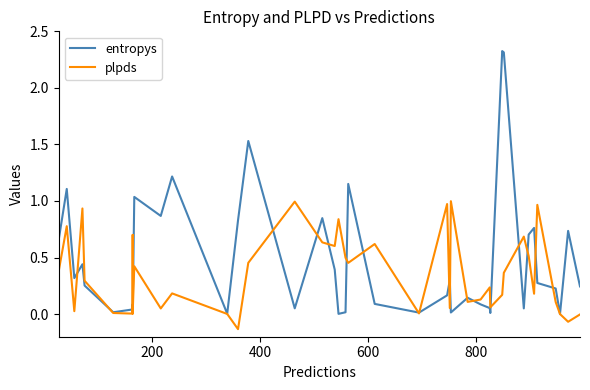

Reading left to right, transcribe all the data shown in this chart.

entropys: 0.7	1.1	0.3	0.4	0.3	0.0	0.0	0.1	0.0	1.0	0.9	1.2	0.0	0.8	1.5	0.1	0.8	0.4	0.0	0.0	1.2	0.1	0.0	0.2	0.3	0.0	0.1	0.1	0.1	0.0	2.3	2.3	0.1	0.7	0.8	0.3	0.2	0.0	0.7	0.2
plpds: 0.4	0.8	0.0	0.9	0.3	0.0	0.0	0.7	0.0	0.4	0.1	0.2	0.0	-0.1	0.5	1.0	0.6	0.6	0.8	0.5	0.5	0.6	0.0	1.0	0.1	1.0	0.1	0.1	0.2	0.1	0.2	0.4	0.7	0.5	0.2	1.0	0.1	0.0	-0.1	-0.0